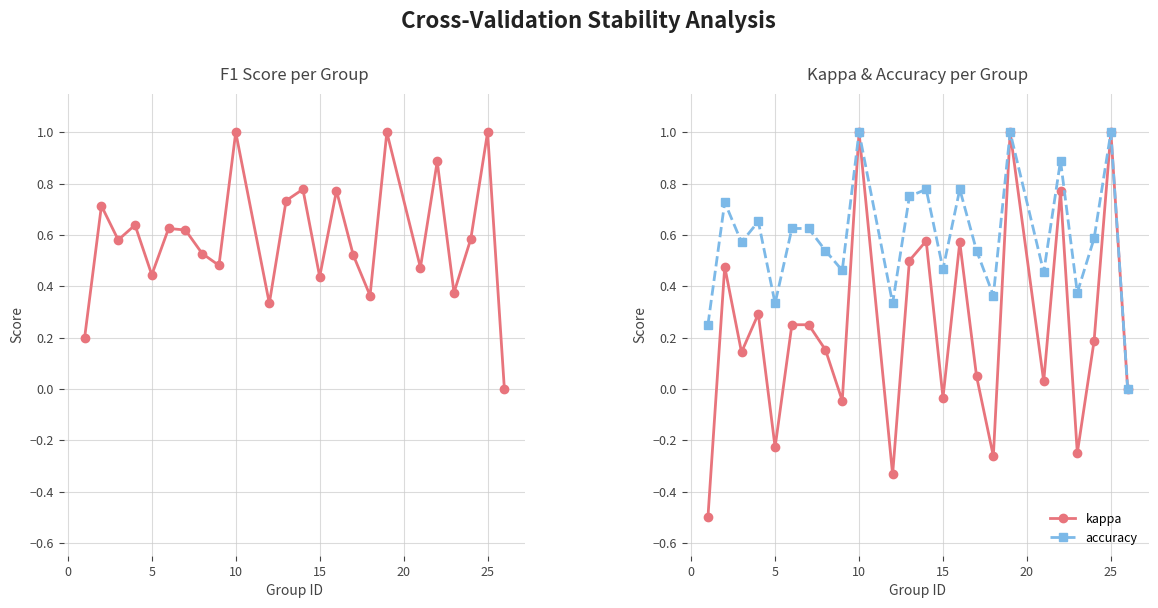

At which category does the chart reach its peak across all series?

9